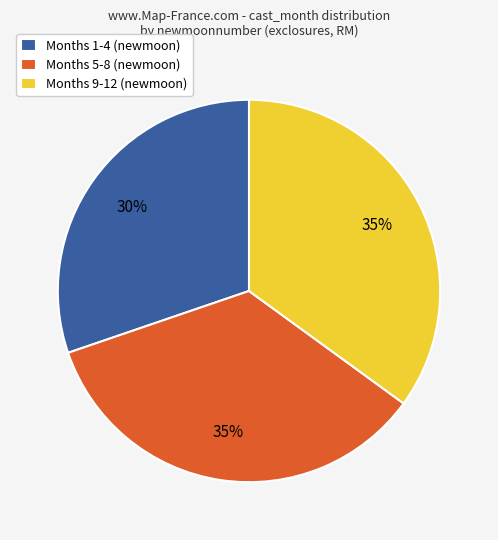

What percentage is the Months 5-8 (newmoon) slice, to the nearest percent?

35%